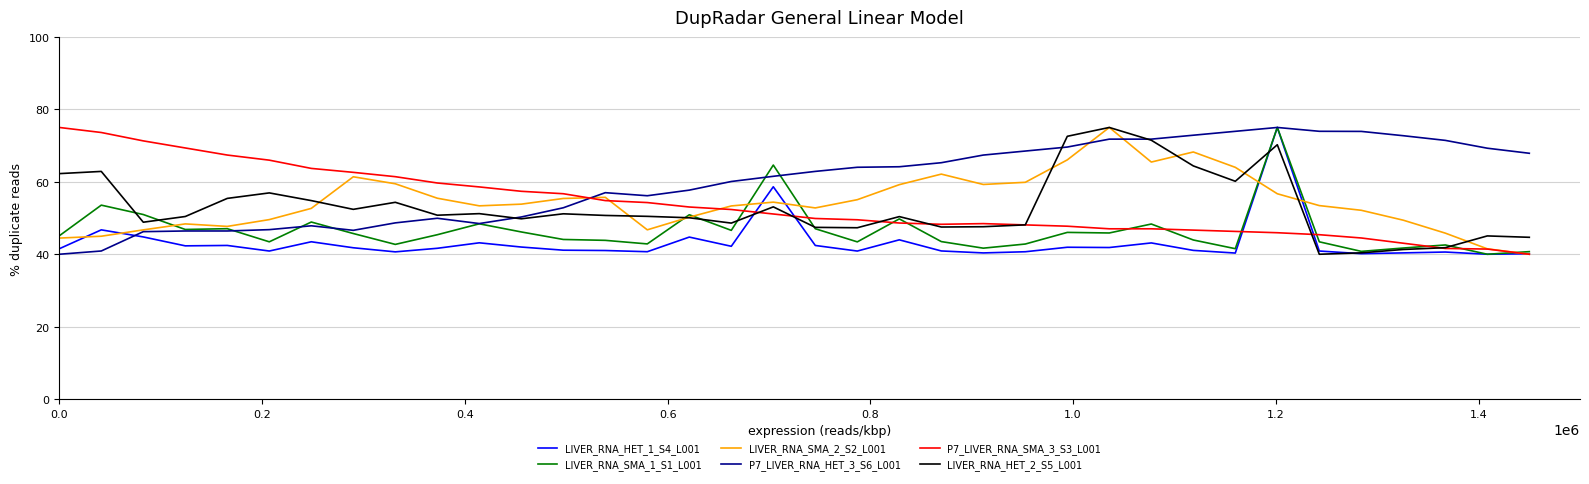

How many categories are shown in the chart?

36